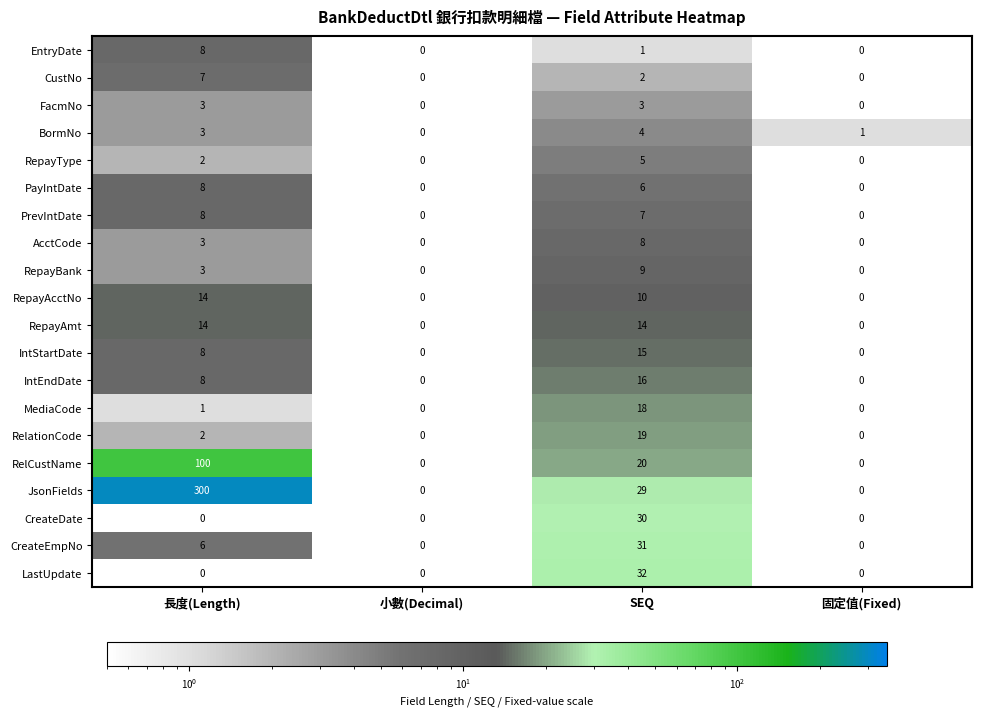

Which series has the largest total across all categories?

JsonFields